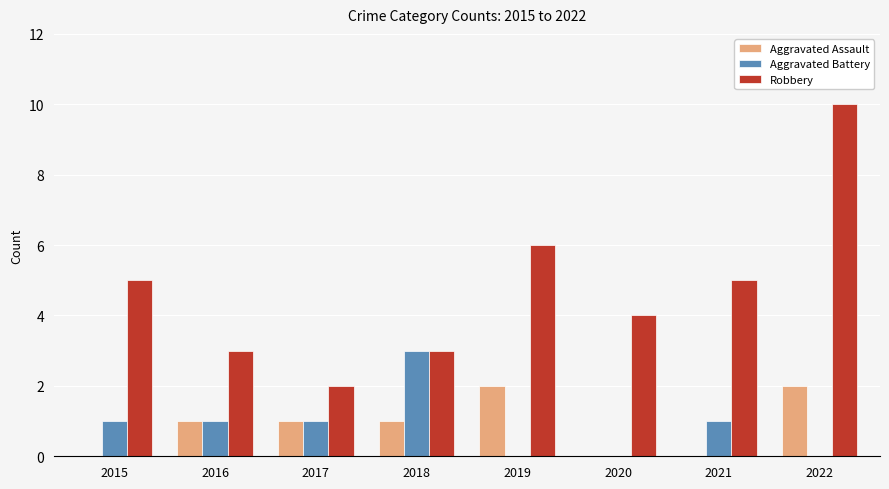

What is the sum of all Aggravated Battery values?

7